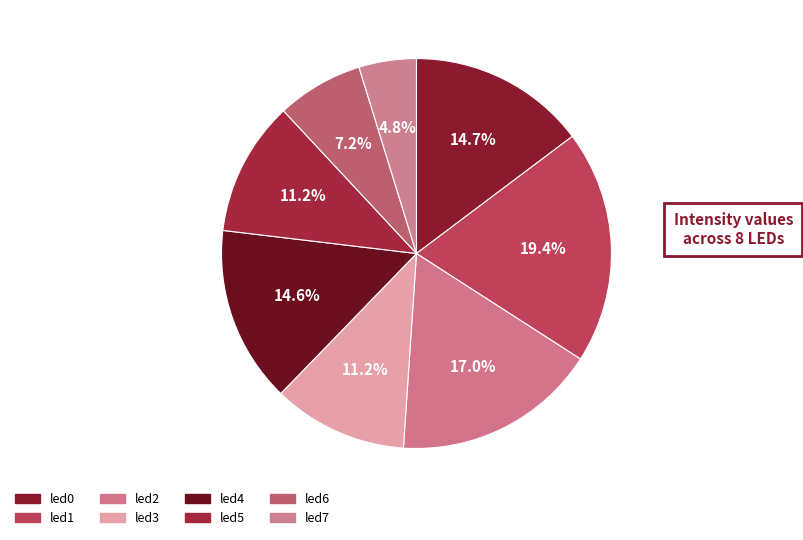

Is led2 the majority of the pie?

No